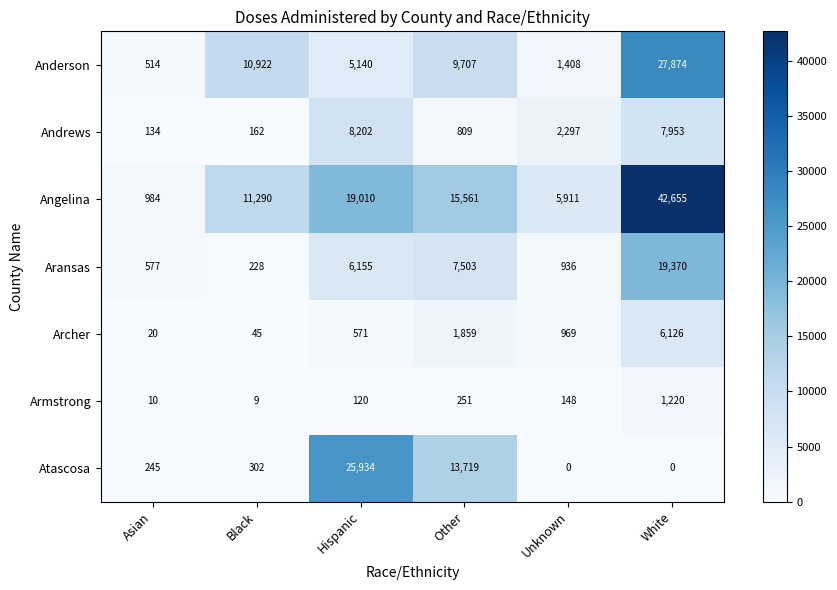

What is the sum of all Aransas values?

34769